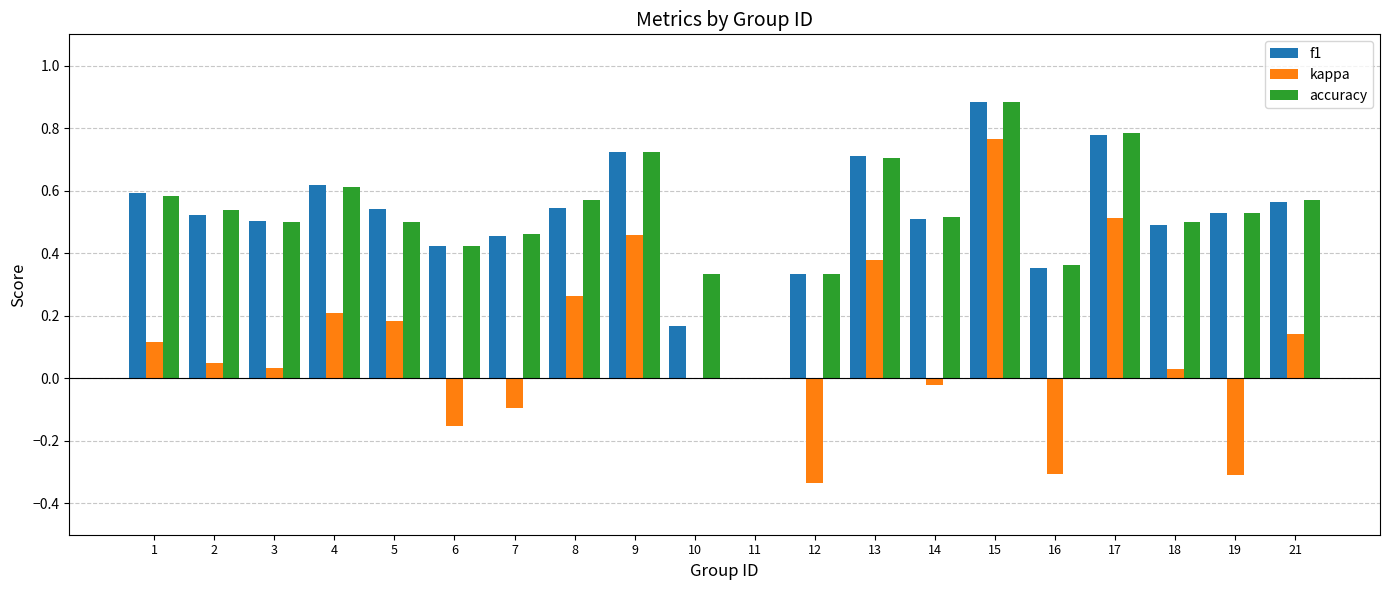

At which category is the sum across all series the highest?

15